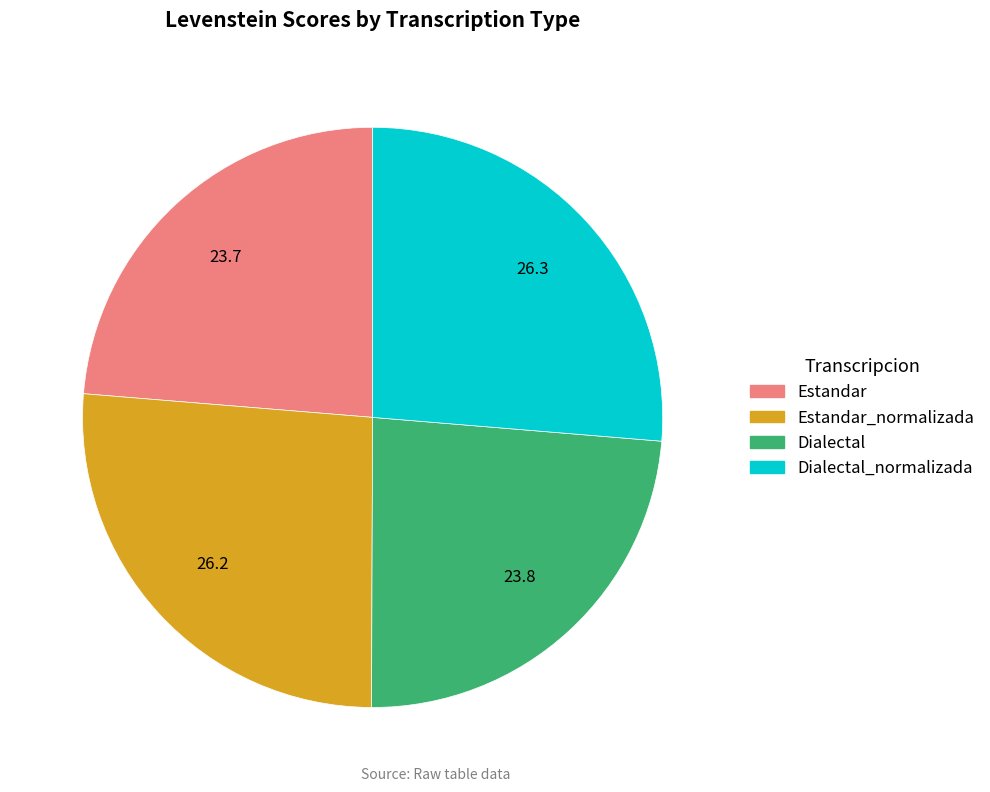

Is there a majority slice in this chart?

No